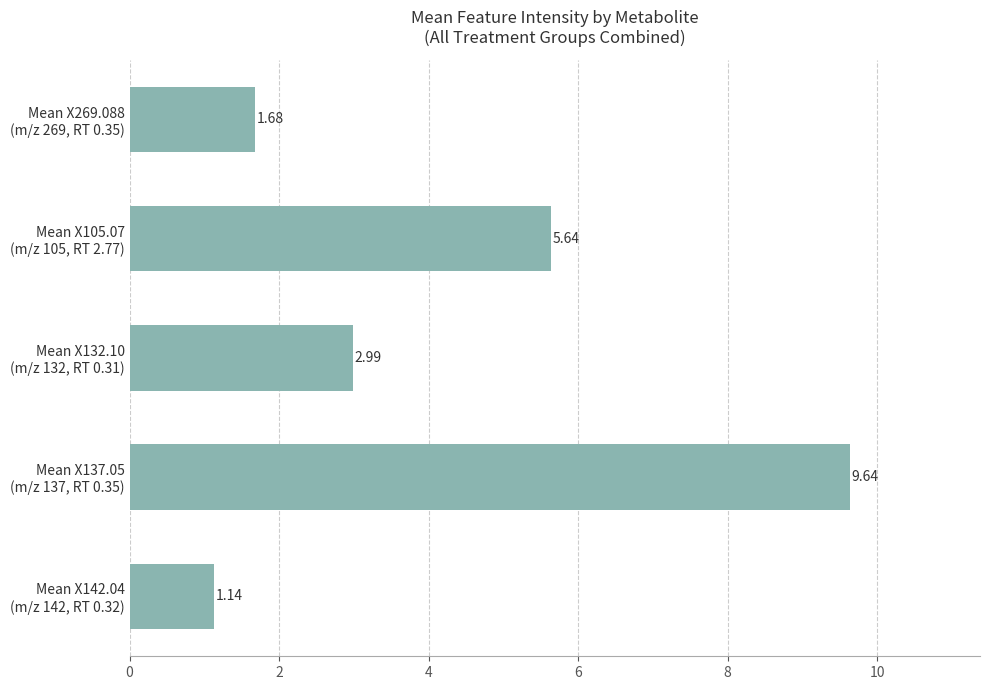

What is the difference between the second highest and second lowest values?

4.0